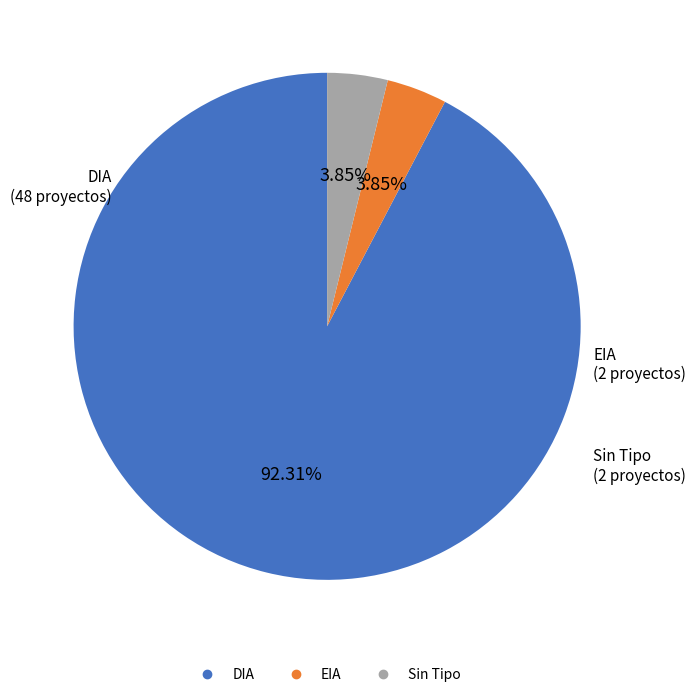

How many segments does this pie chart have?

3